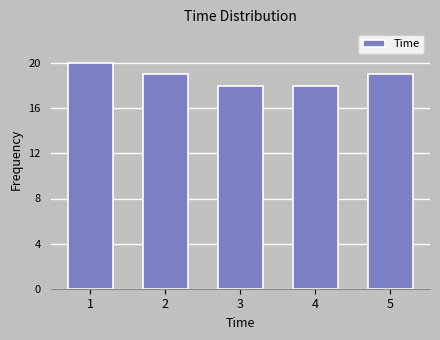

Reading left to right, list all the values displayed in this chart.

1=20	2=19	3=18	4=18	5=19